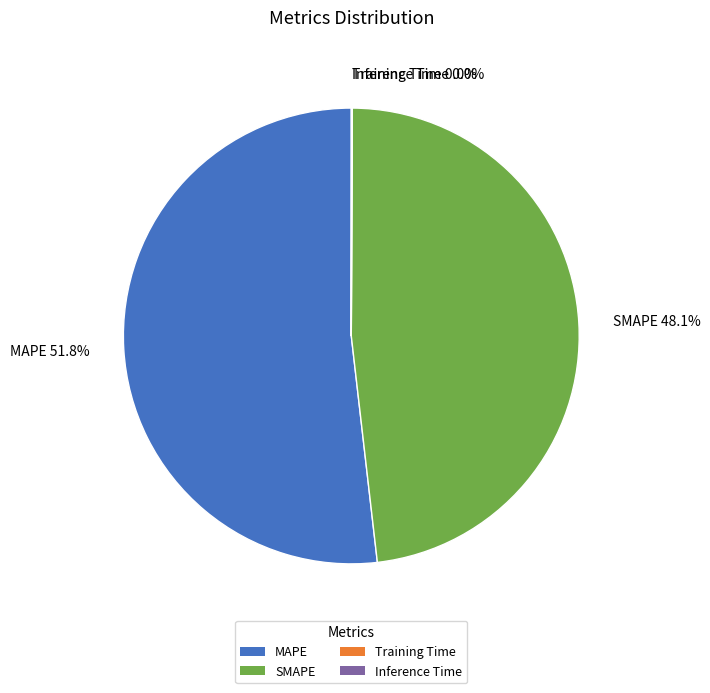

Does MAPE represent more than half of the total?

Yes